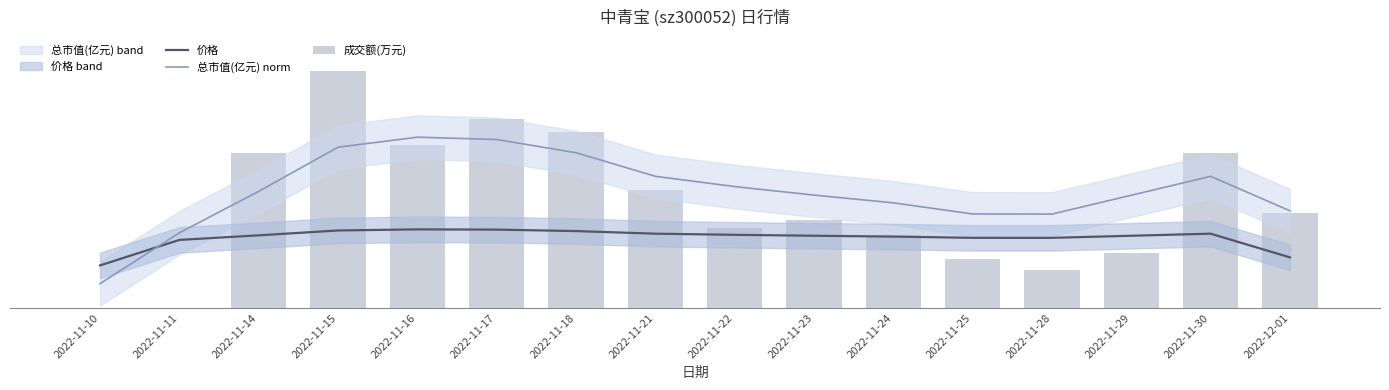

What is the difference between the maximum and minimum values in the 成交额(万元) series?

65.0